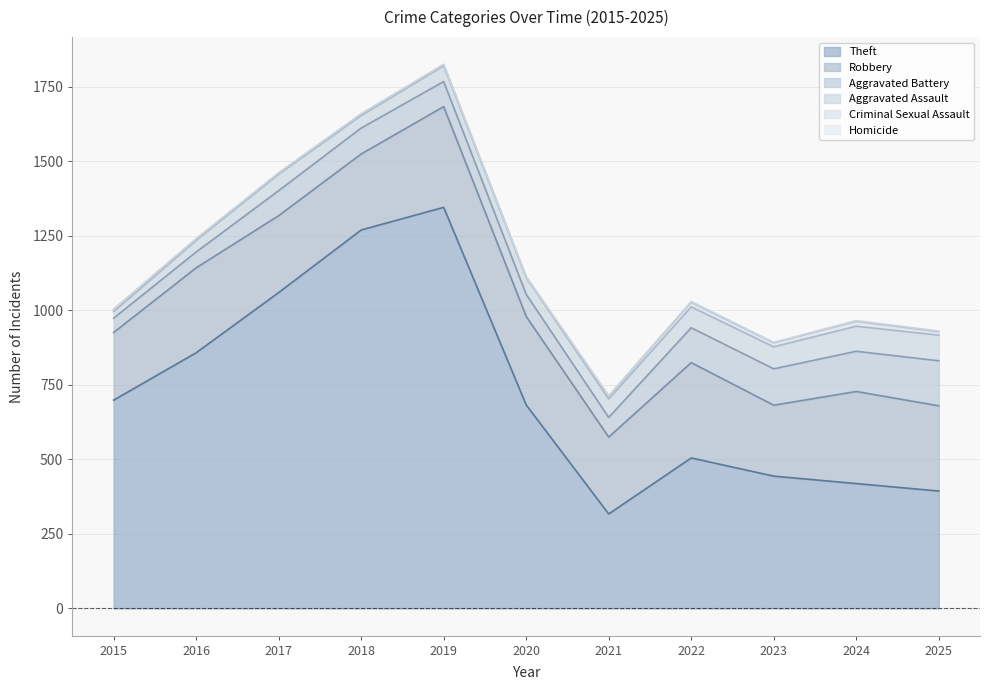

How many data points in Criminal Sexual Assault are less than 8?

5